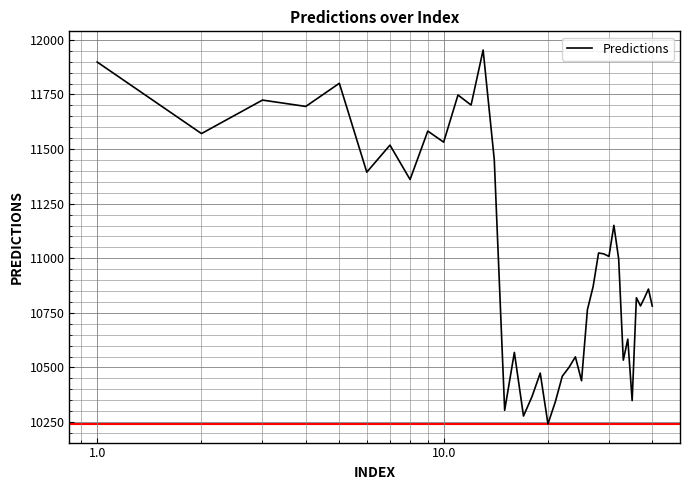

What is the greatest value displayed?

11953.6